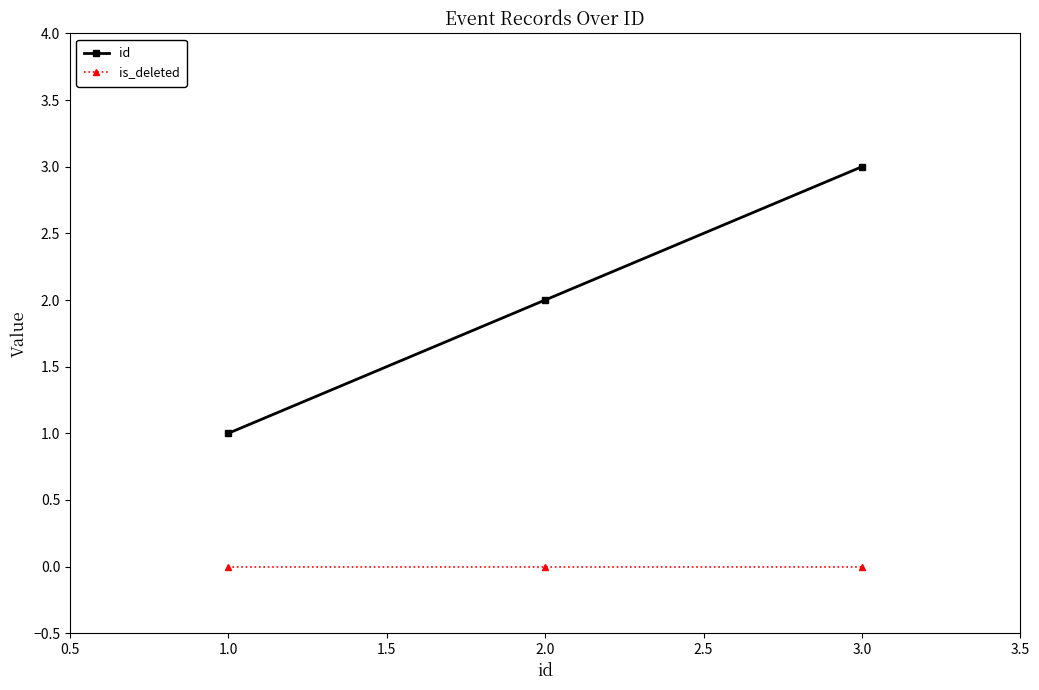

The id series shows 3 at 3.0. True or false?

True